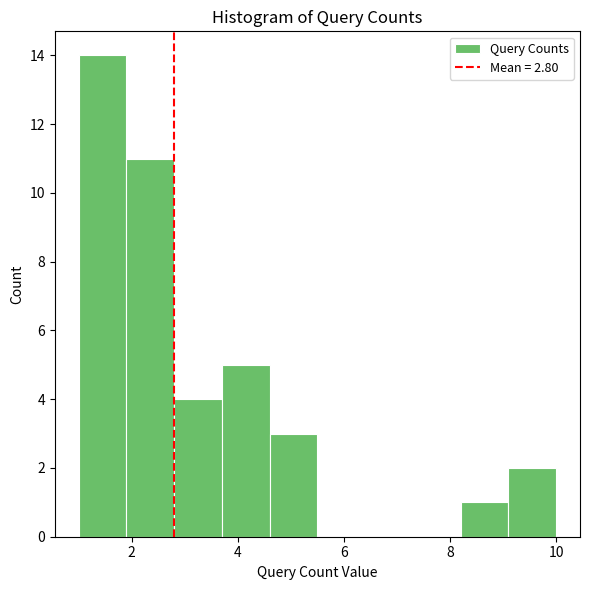

Reading left to right, transcribe this chart: for each bar, give the range it covers on the x-axis and its height. Neither the bar edges nor the heights are printed on the chart, so give them approximately, as read against the axes.

1.0 to 1.9: 14
1.9 to 2.8: 11
2.8 to 3.7: 4
3.7 to 4.6: 5
4.6 to 5.5: 3
5.5 to 6.4: 0
6.4 to 7.3: 0
7.3 to 8.2: 0
8.2 to 9.1: 1
9.1 to 10.0: 2